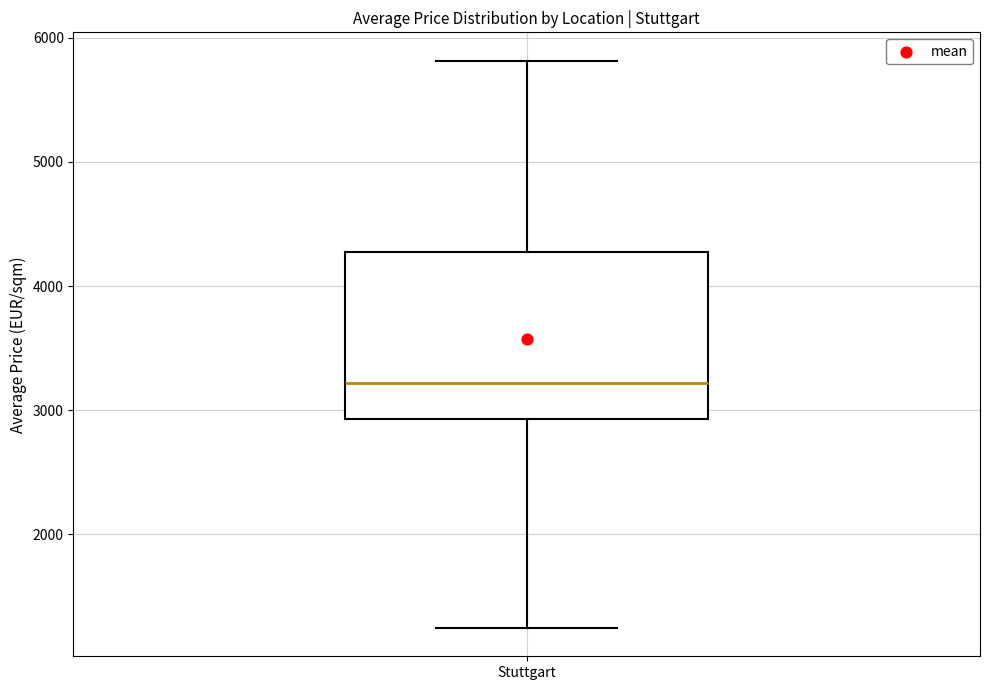

Read this box plot against the y-axis: the position of the median line, the range covered by the box, and the ends of both whiskers. The values are not printed on the chart, so give them approximately, as read against the axis.

median 3200, box 2900 to 4300, whiskers 1200 to 5800